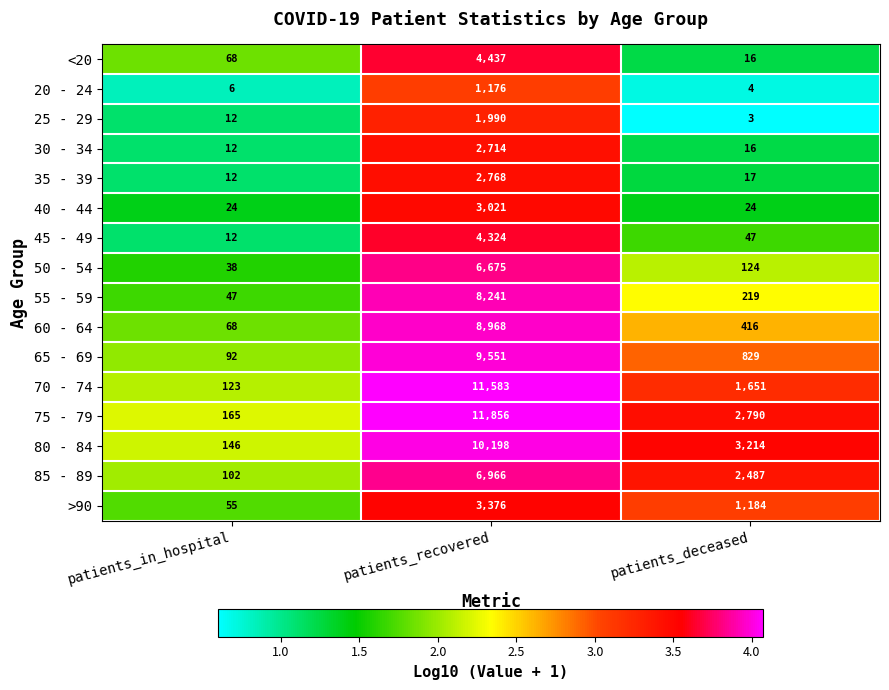

Is it true that 65 - 69 equals 9551 at patients_recovered?

True